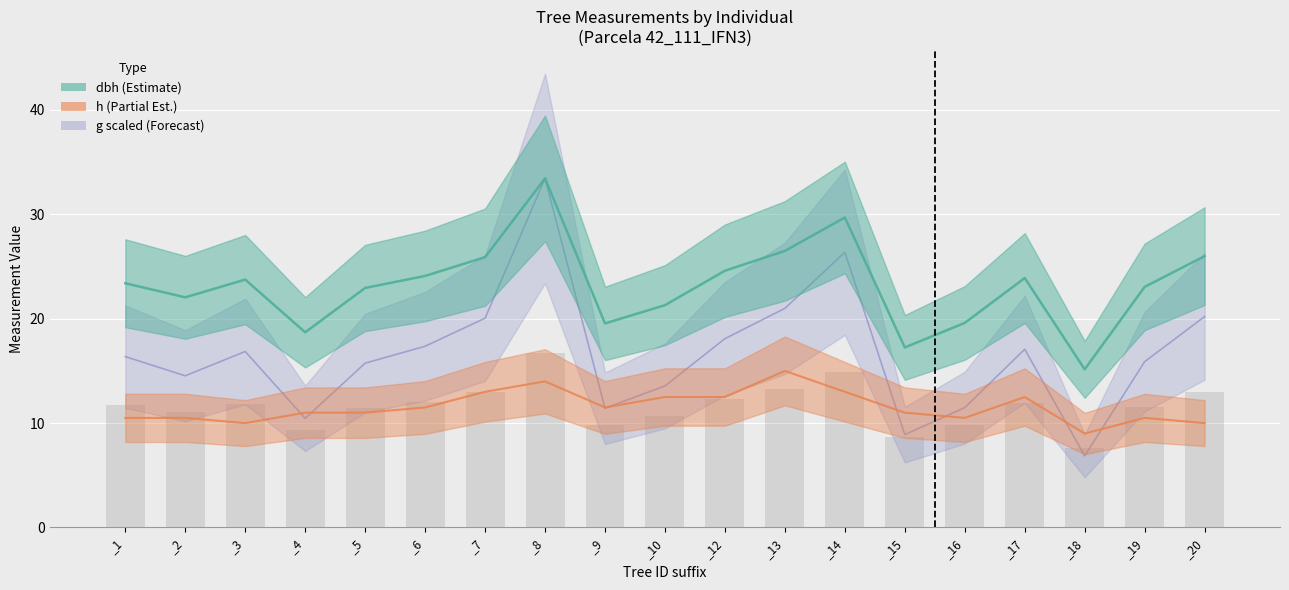

What is the greatest value displayed?

33.5